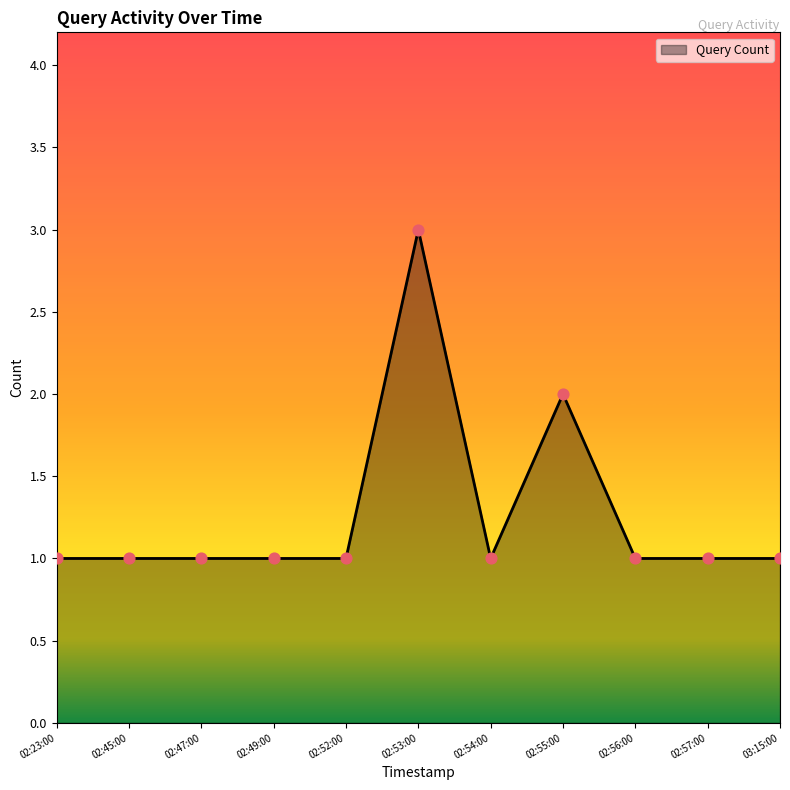

Approximately how many times larger is the value at 02:47:00 compared to 02:57:00?

1.0